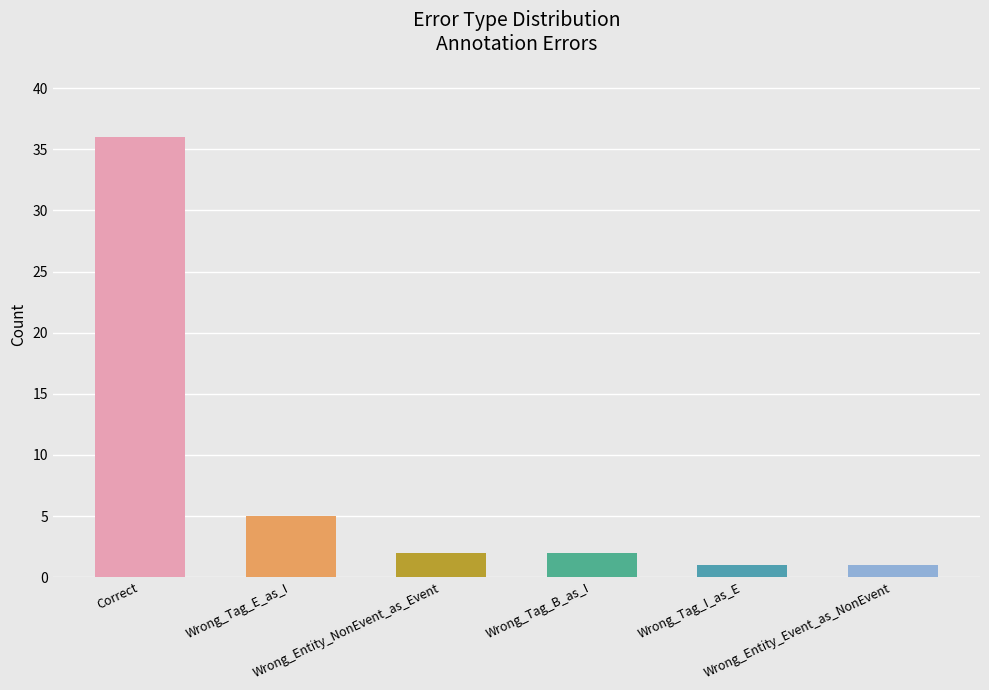

Does the chart contain stacked bars?

No